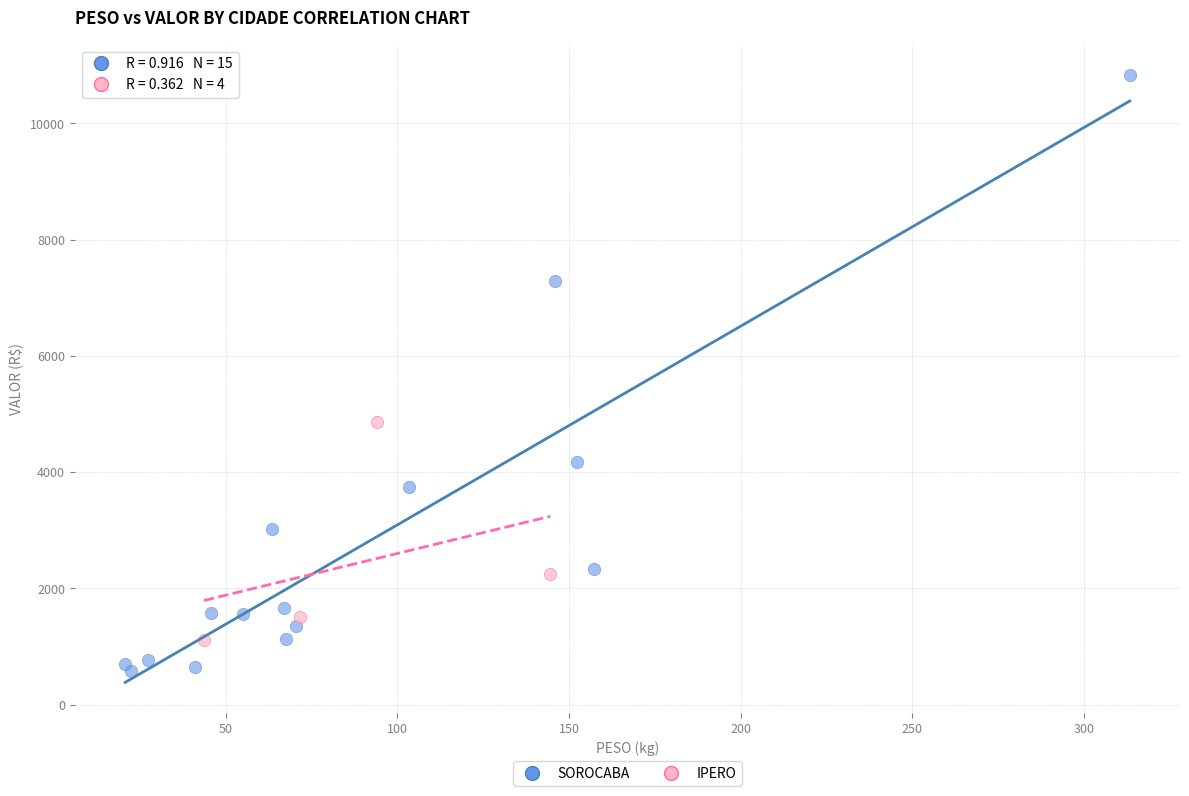

Which series reaches the minimum Y coordinate?

SOROCABA